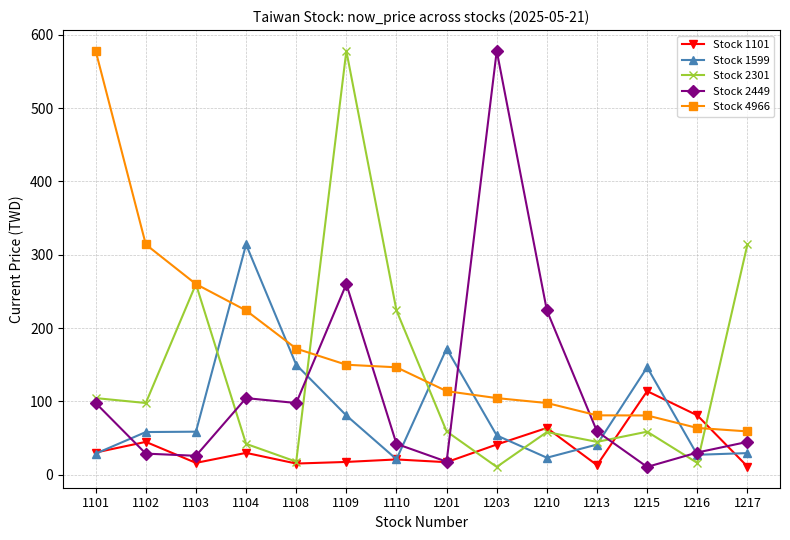

Rank the series at 1217 from highest to lowest value.

Stock 2301, Stock 4966, Stock 2449, Stock 1599, Stock 1101